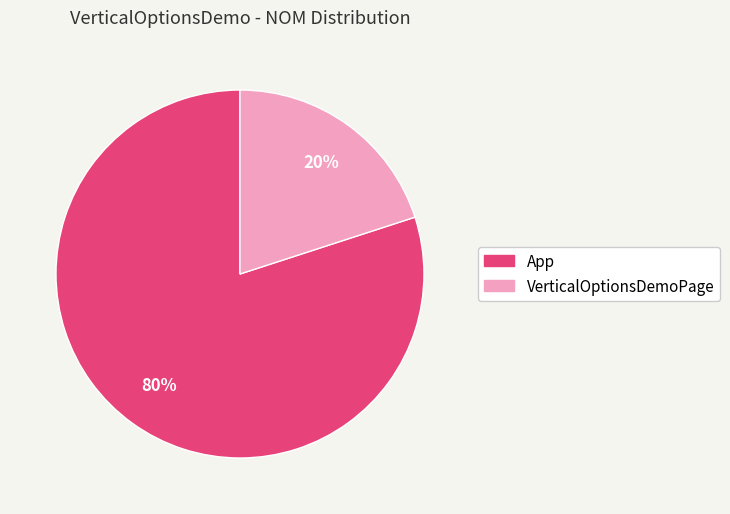

To the nearest percent, what is the difference between the VerticalOptionsDemoPage and App slice percentages?

60%